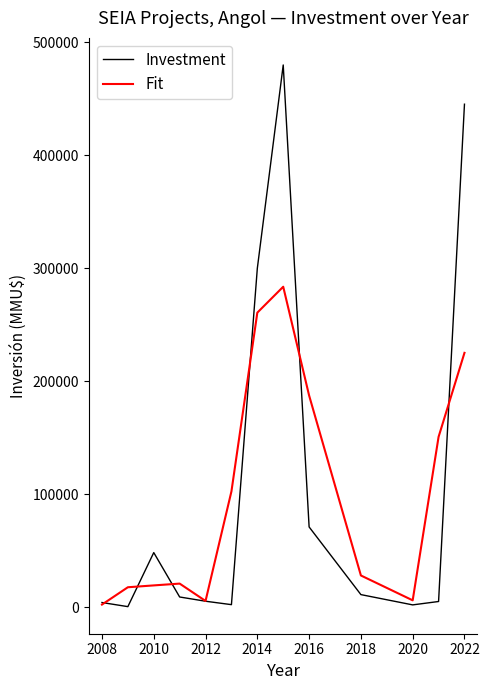

What is the maximum value shown in the chart?

480000.0